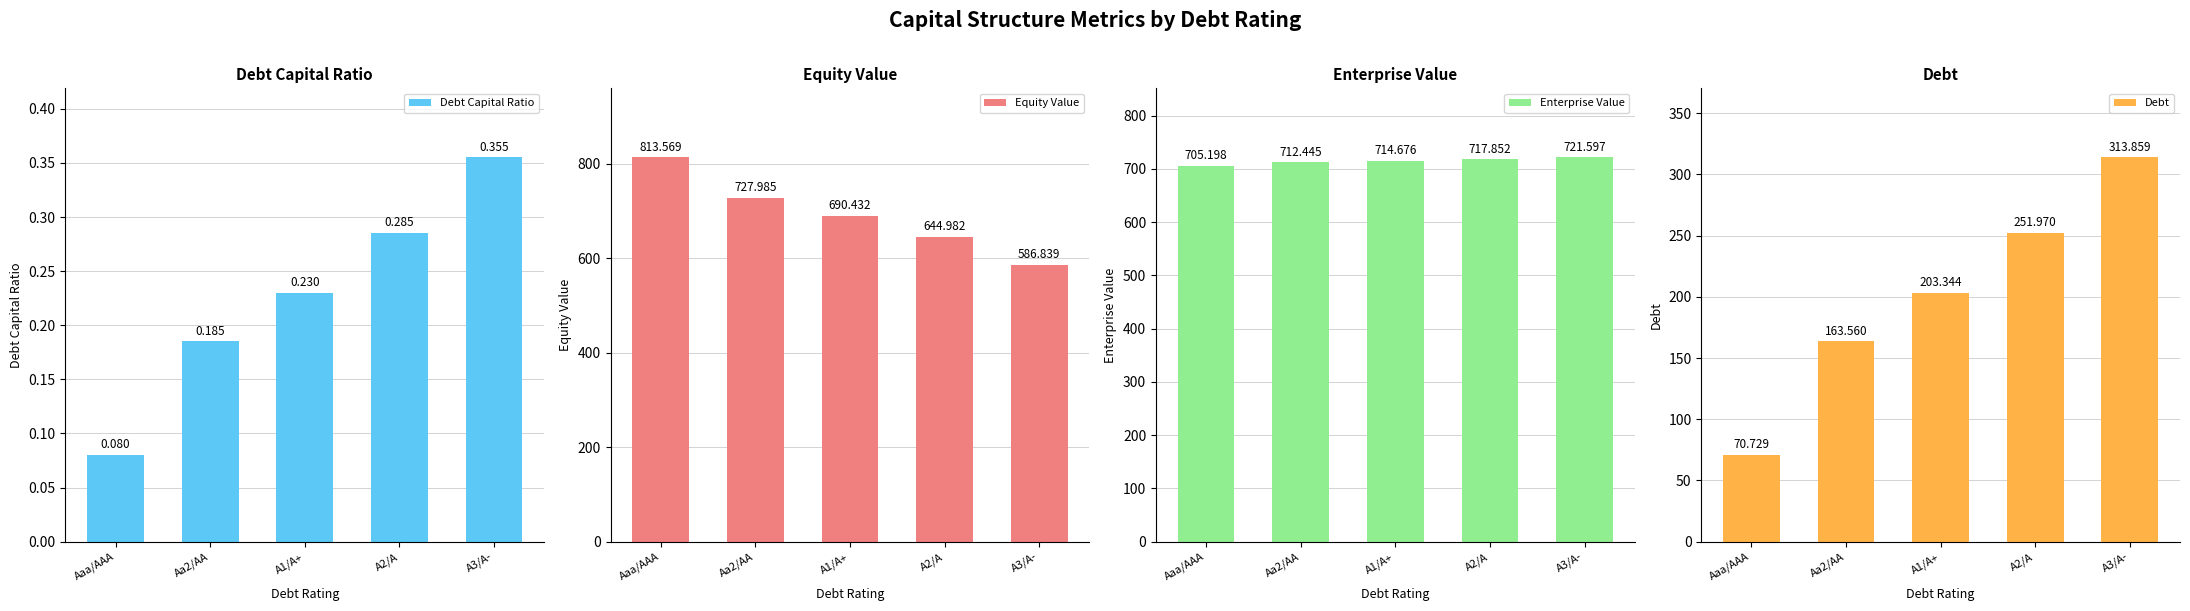

Reading left to right, list all the values displayed in this chart.

Debt Capital Ratio: 0.1	0.2	0.2	0.3	0.4
Equity Value: 813.6	728.0	690.4	645.0	586.8
Enterprise Value: 705.2	712.4	714.7	717.9	721.6
Debt: 70.7	163.6	203.3	252.0	313.9